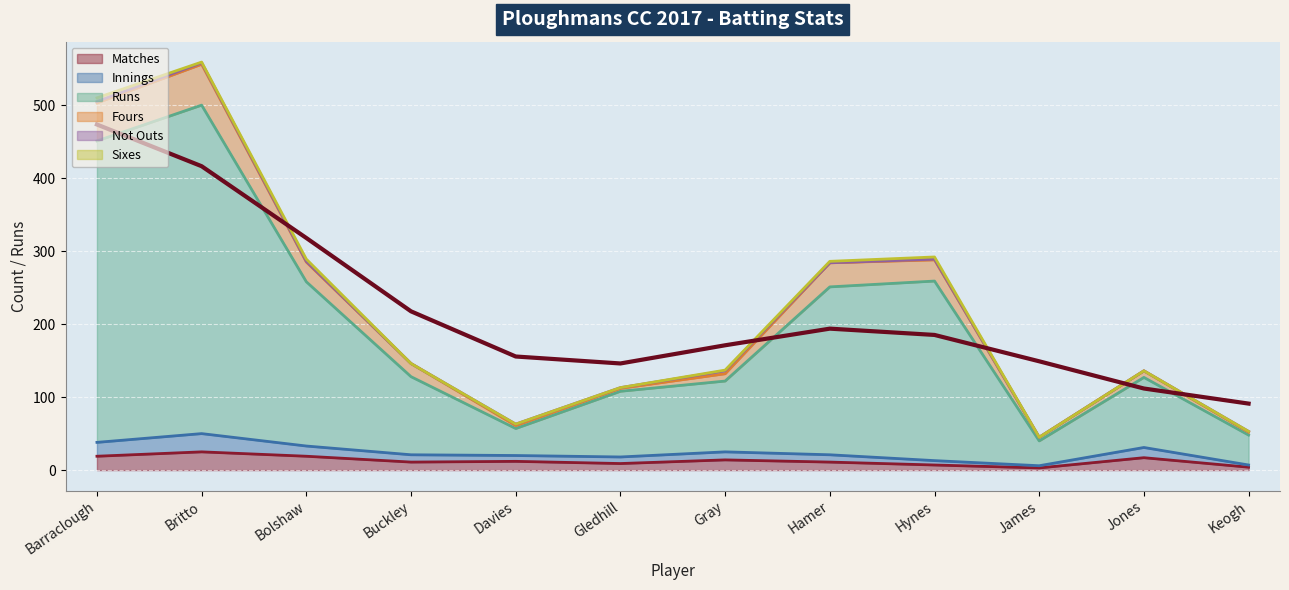

Where is the first local minimum for Runs?

Davies